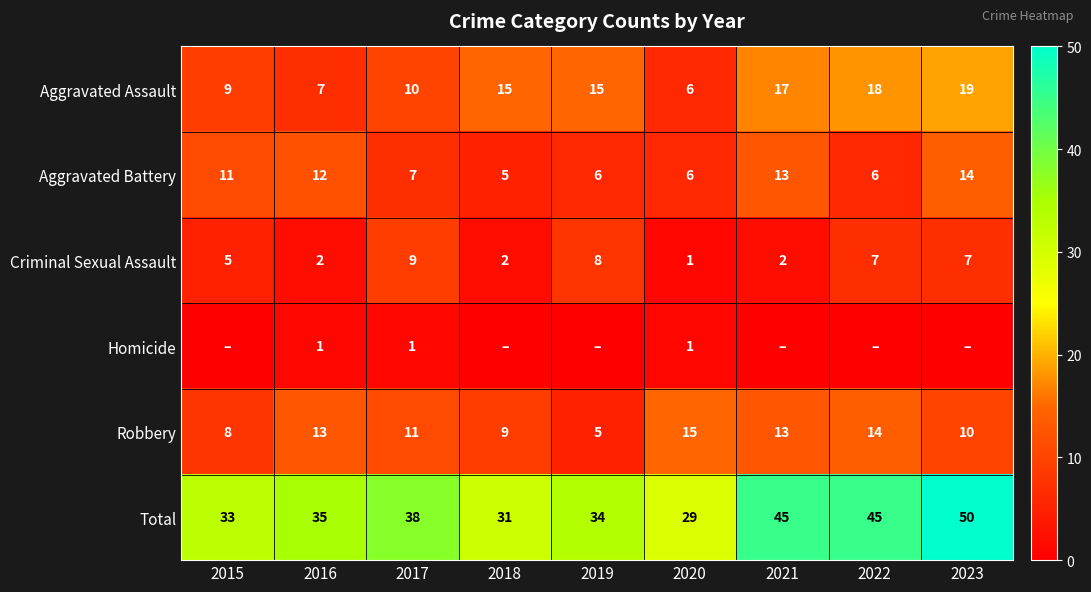

The Robbery series shows 3 at 2015. True or false?

False